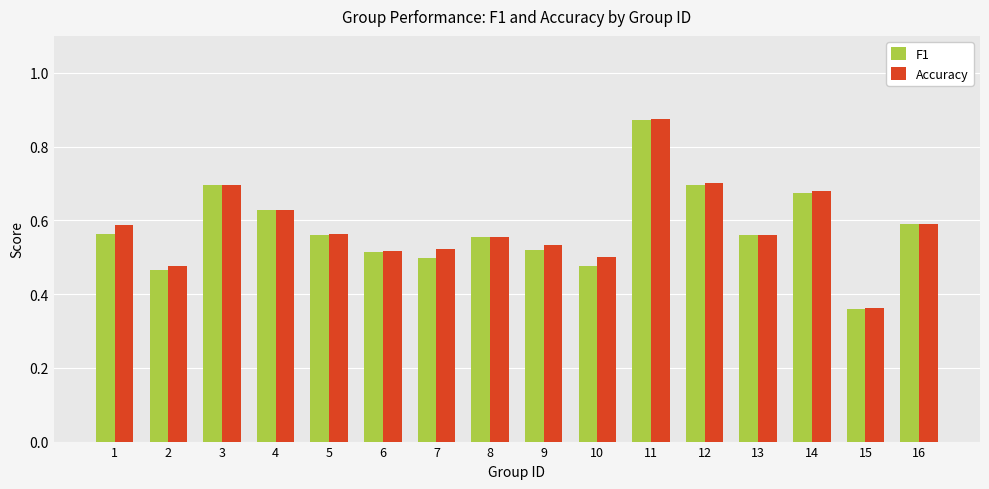

What is the sum of all F1 values?

9.2